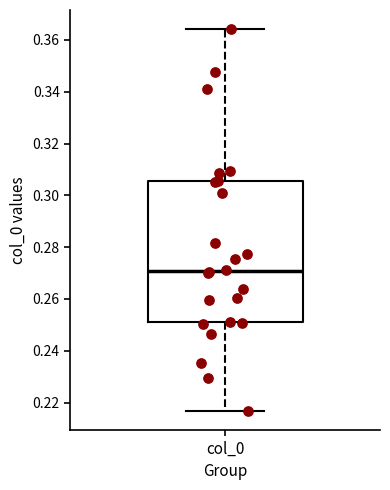

Read this box plot against the y-axis: the position of the median line, the range covered by the box, and the ends of both whiskers. The values are not printed on the chart, so give them approximately, as read against the axis.

median 0.270, box 0.250 to 0.306, whiskers 0.216 to 0.364